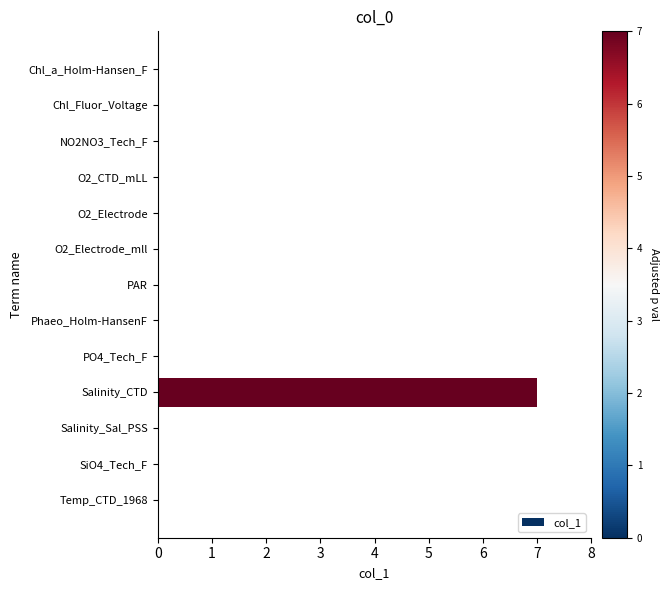

What is the maximum value shown in the chart?

7